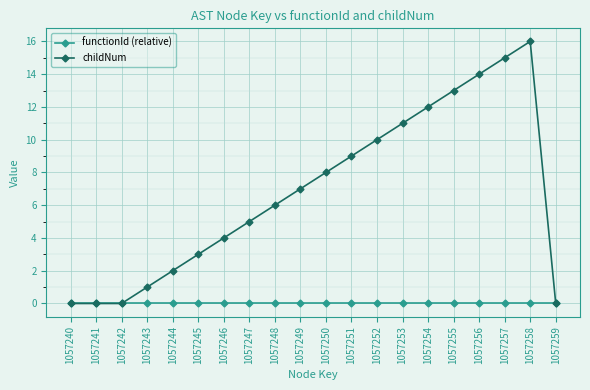

Which series has the largest total across all categories?

childNum